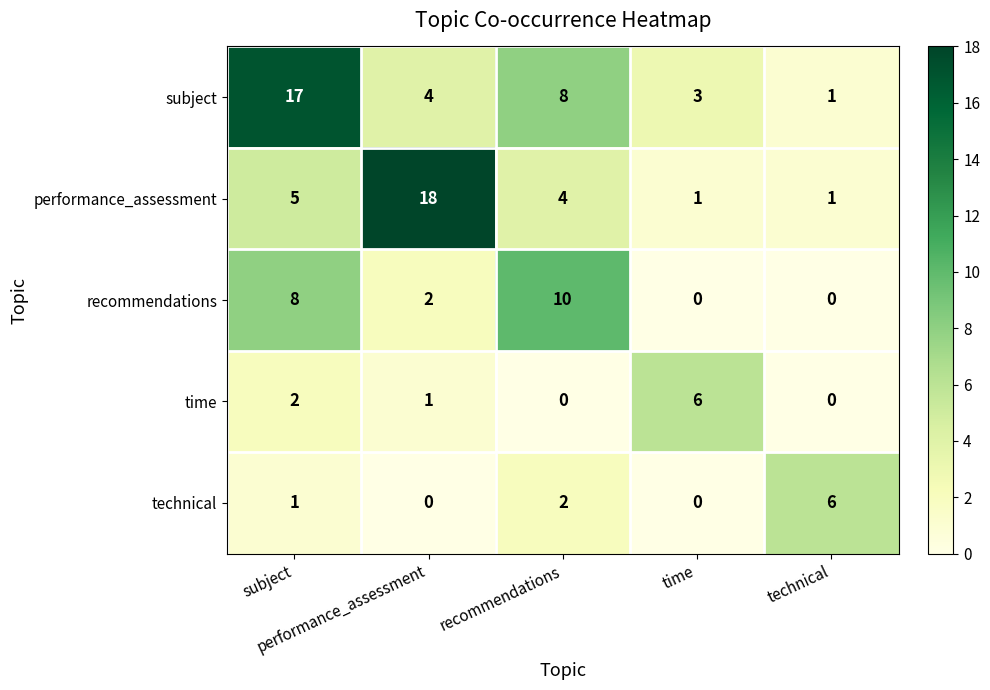

At which category is the sum across all series the highest?

subject